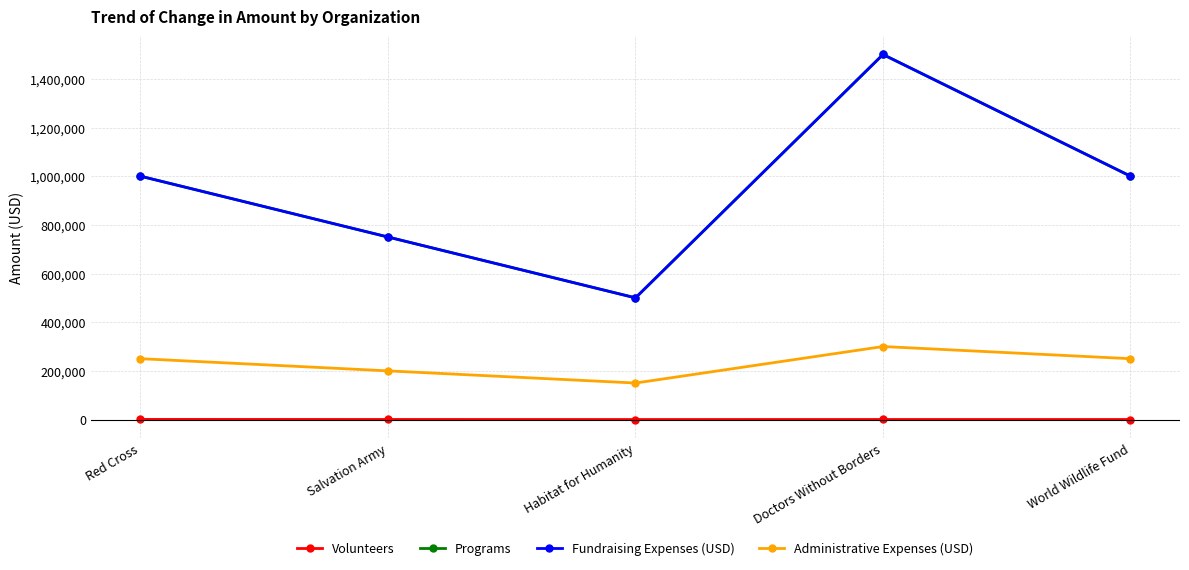

Count the number of categories in the chart.

5